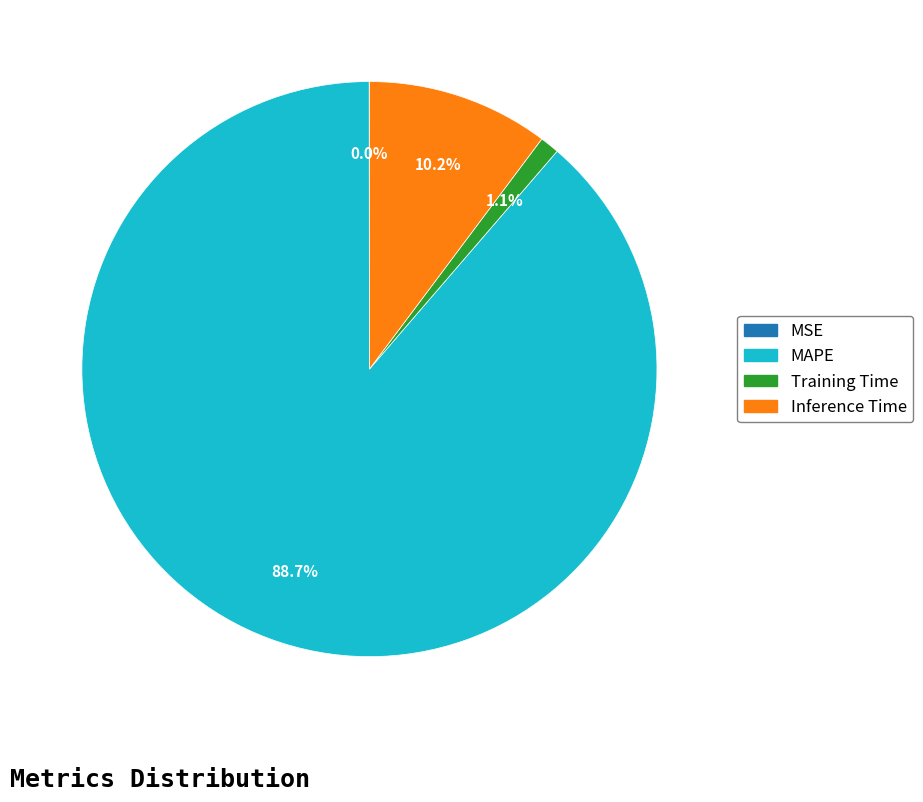

Which slice is the largest?

MAPE